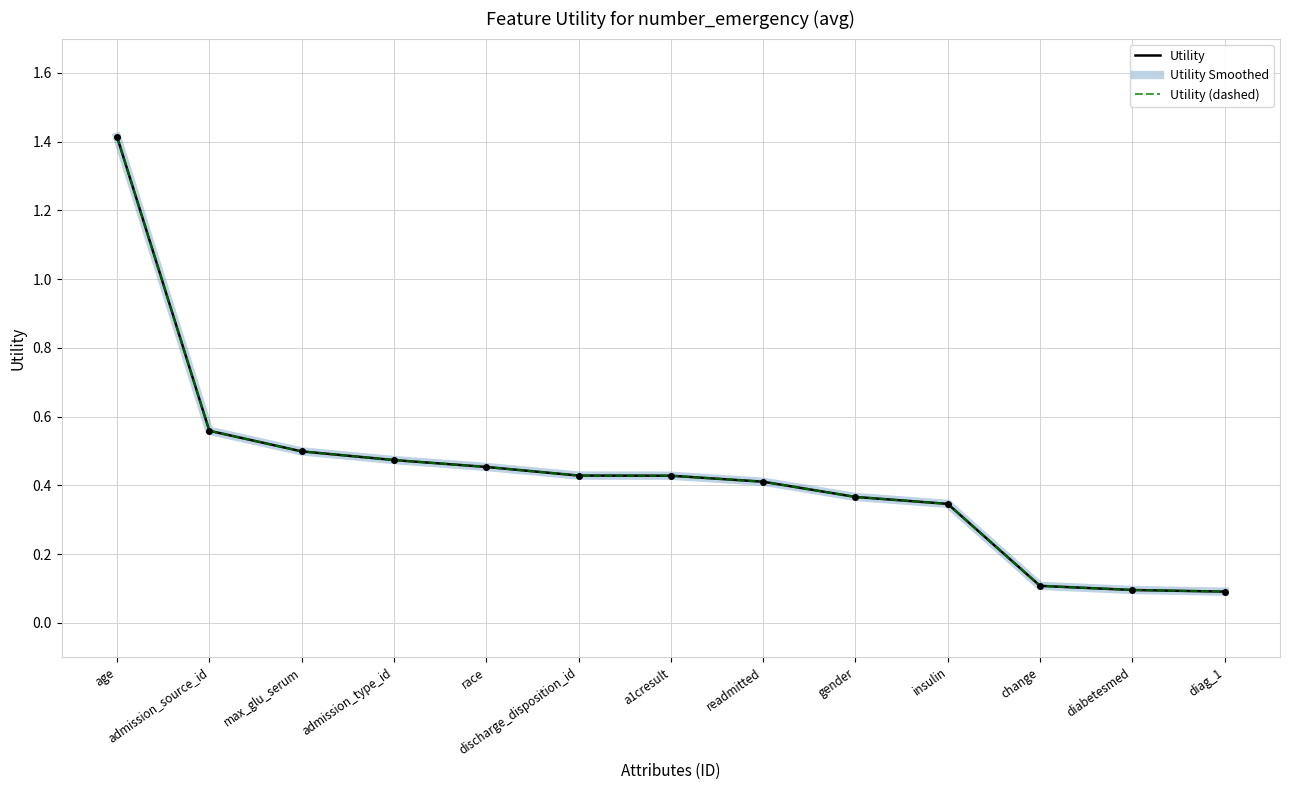

Does the chart display data point markers on the line(s)?

No